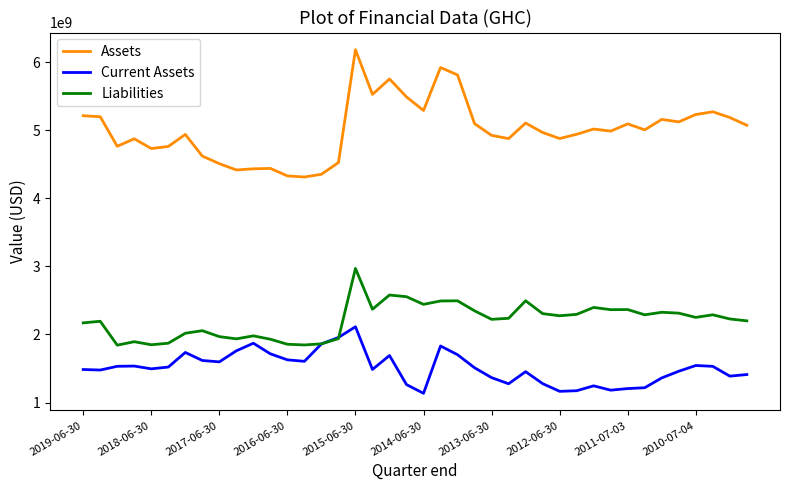

True or false: Current Assets and Assets cross at least once.

False